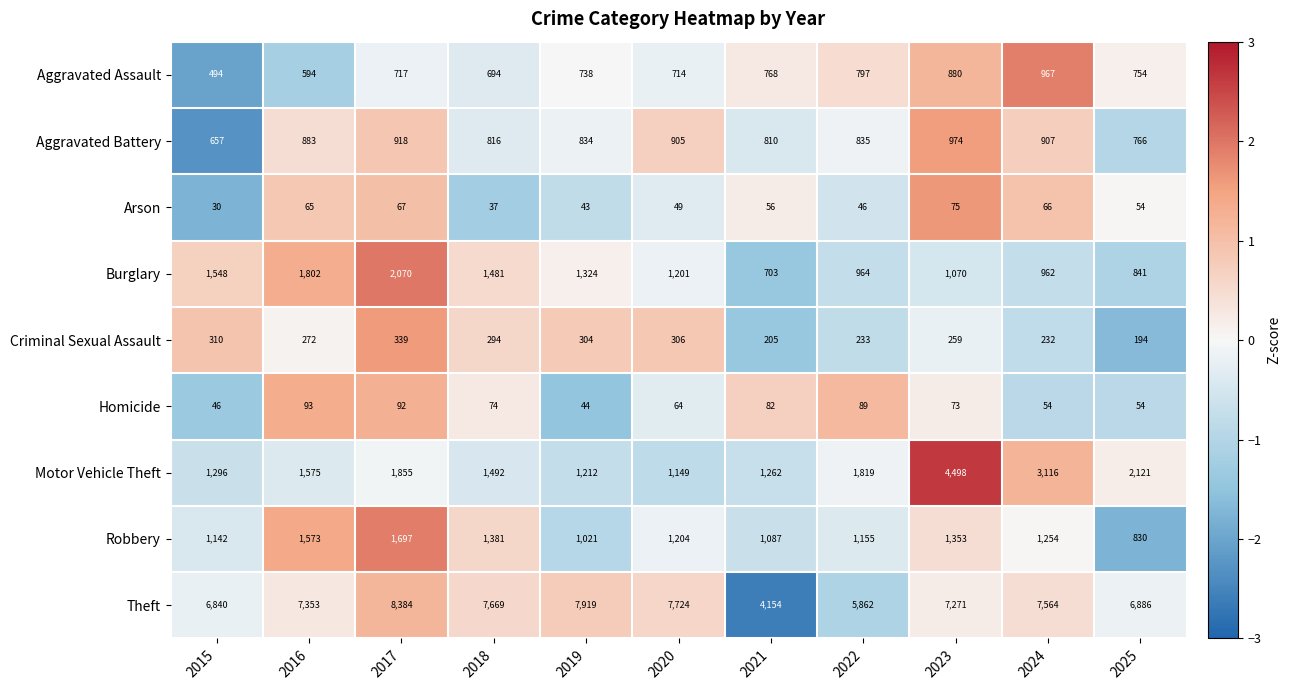

Where does the Robbery series first go above 1204?

2016